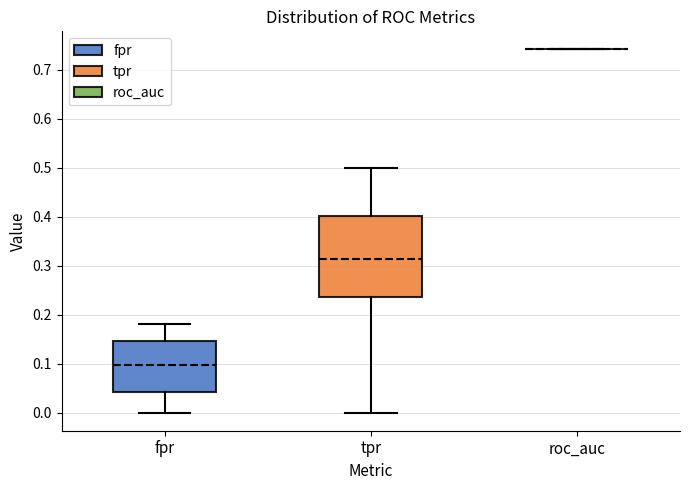

Reading left to right, read every box against the y-axis: the position of its median line, the range the box covers, and the ends of its whiskers. The values are not printed on the chart, so give them approximately, as read against the axis.

fpr: median 0.10, box 0.04 to 0.15, whiskers 0.00 to 0.18
tpr: median 0.31, box 0.24 to 0.40, whiskers 0.00 to 0.50
roc_auc: box collapsed to a line at 0.74, whiskers 0.74 to 0.74